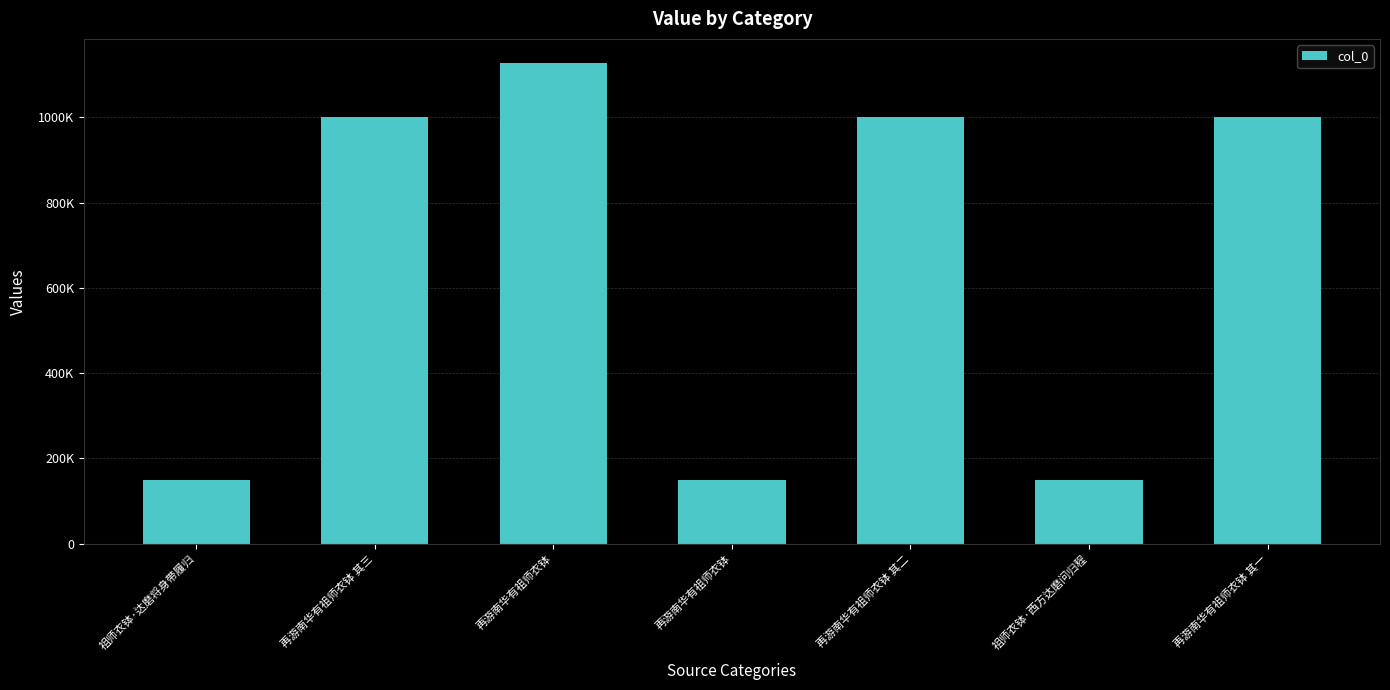

Approximately how many times larger is the value at 祖师衣钵·达磨将身带履归 compared to 再游南华有祖师衣钵 其三?

0.1